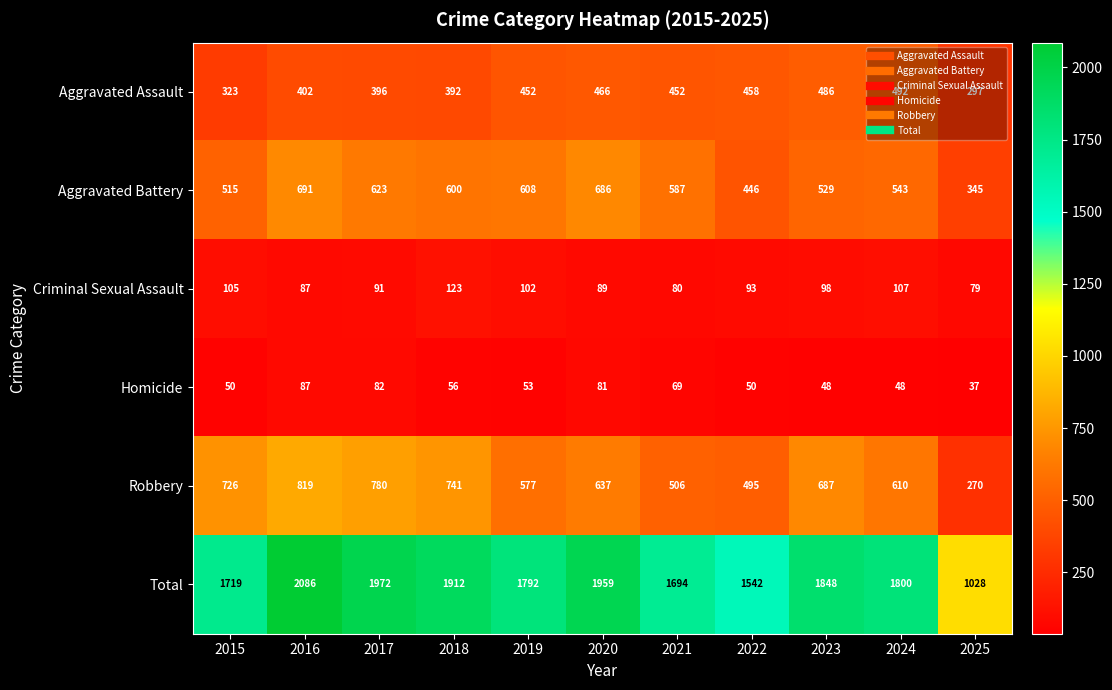

Rank the series by their maximum value, from highest to lowest.

Total, Robbery, Aggravated Battery, Aggravated Assault, Criminal Sexual Assault, Homicide